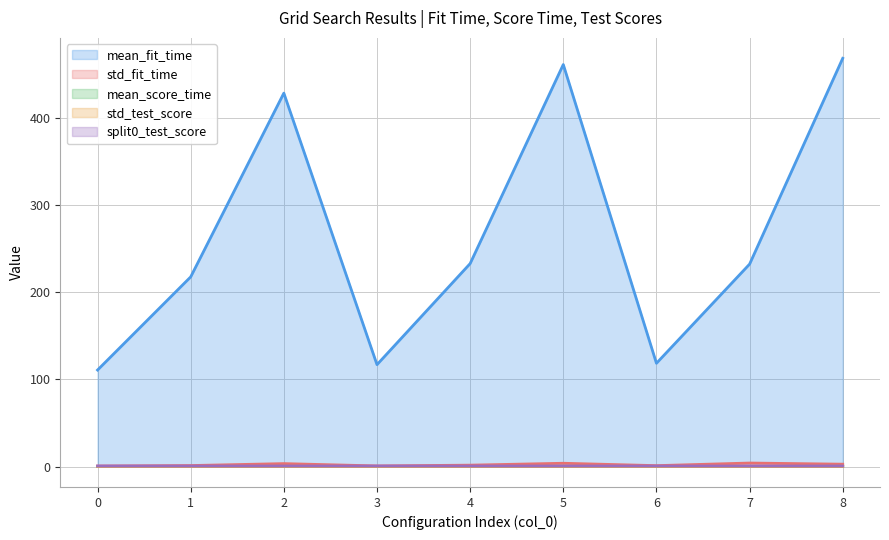

In mean_fit_time, how many points are lower than both neighbors (excluding endpoints)?

2